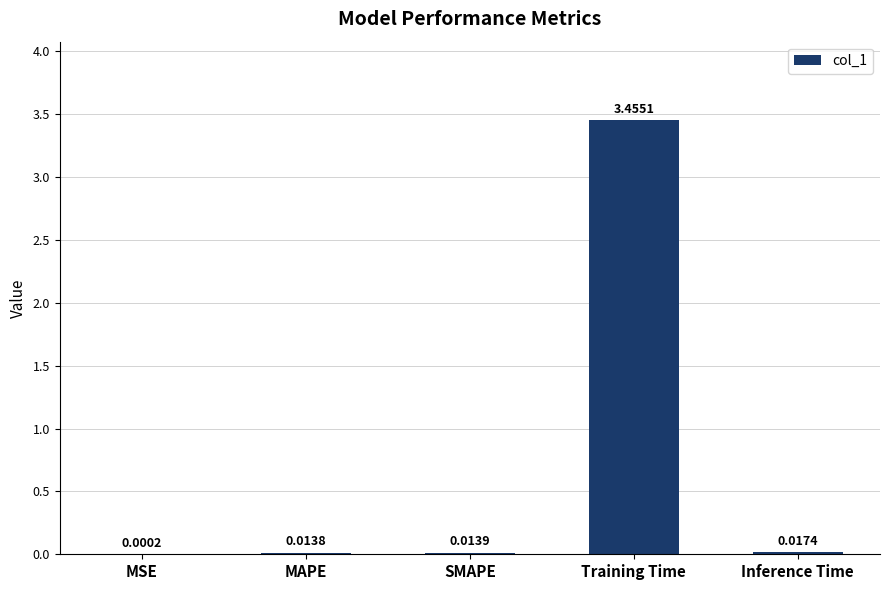

What is the change in value from MSE to Training Time?

+3.5